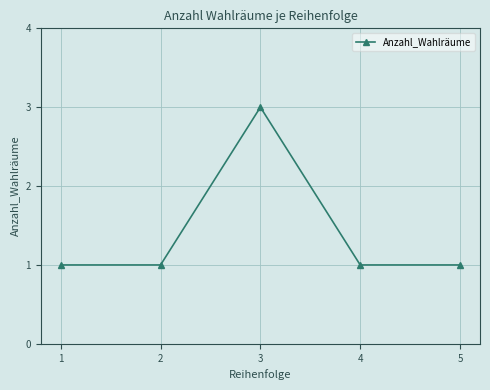

Count the values in the range 1 to 2.

4